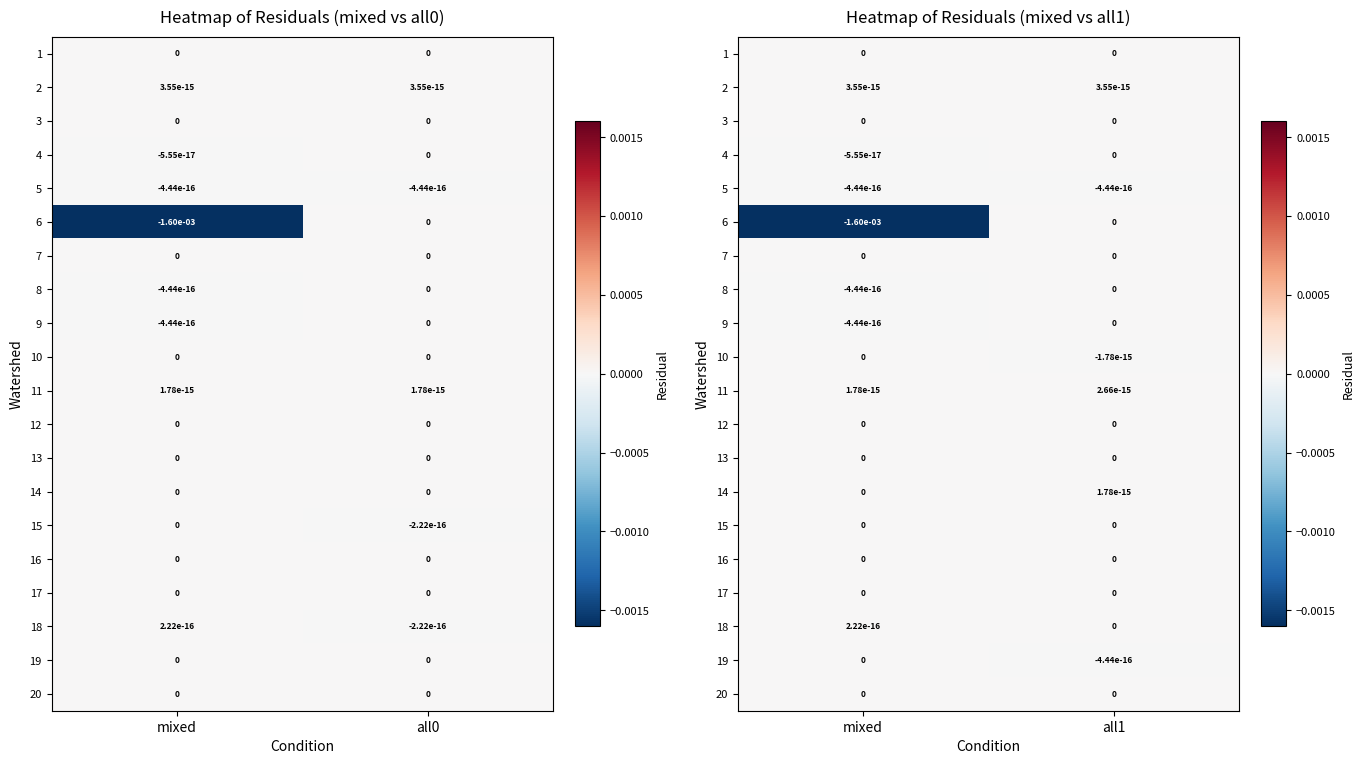

How many categories are shown in the chart?

2